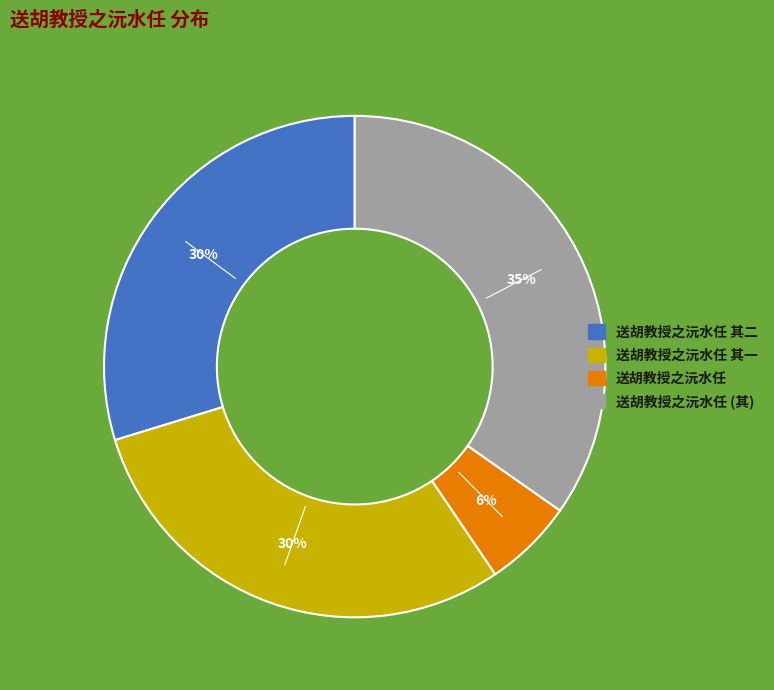

Is there a majority slice in this chart?

No